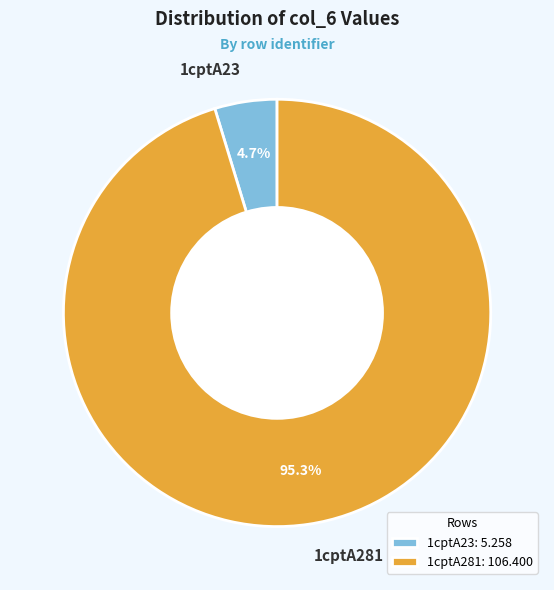

What is the total percentage of 1cptA281 and 1cptA23?

100.0%